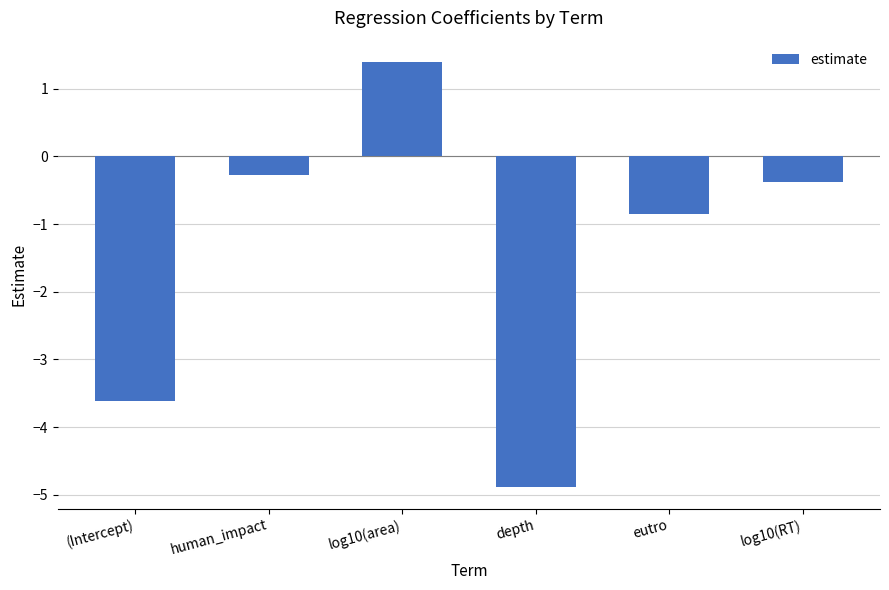

How many data points does each series have?

6